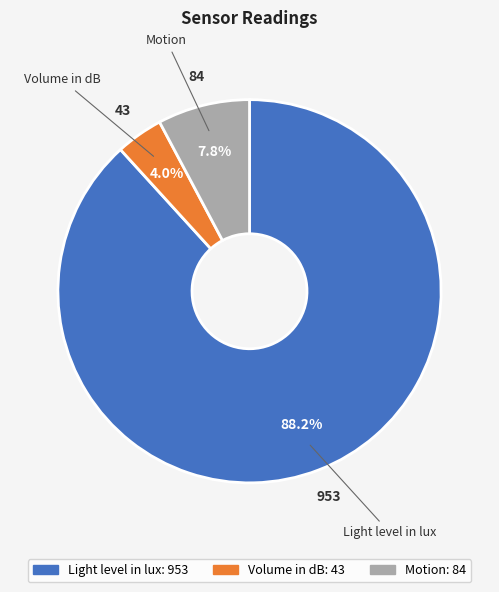

What is the majority slice?

Light level in lux